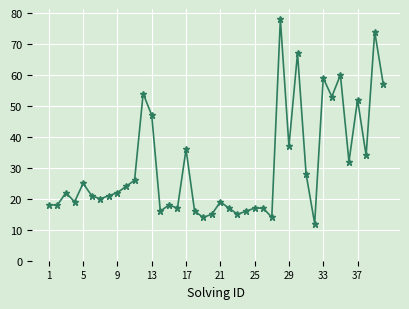

How many categories are shown in the chart?

40